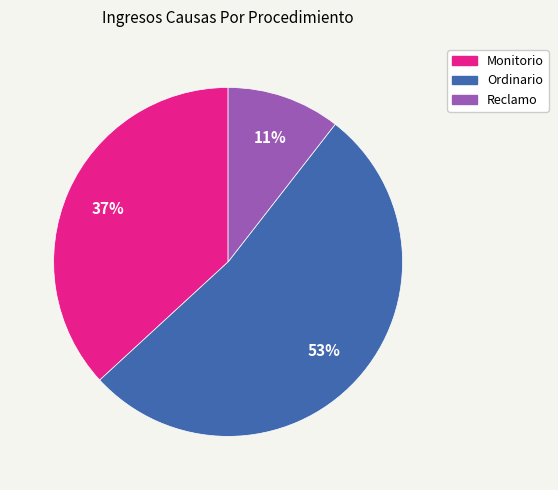

To the nearest percent, what portion does Reclamo represent?

11%